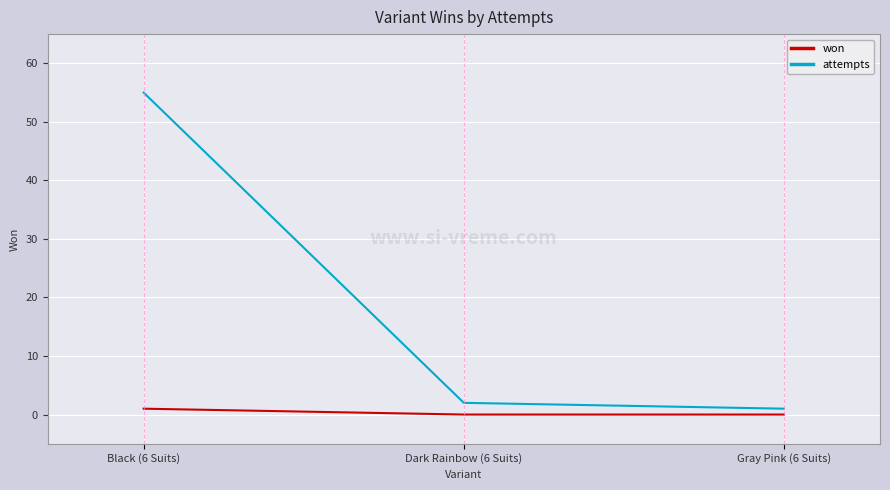

What are all the series names shown in the legend?

won, attempts